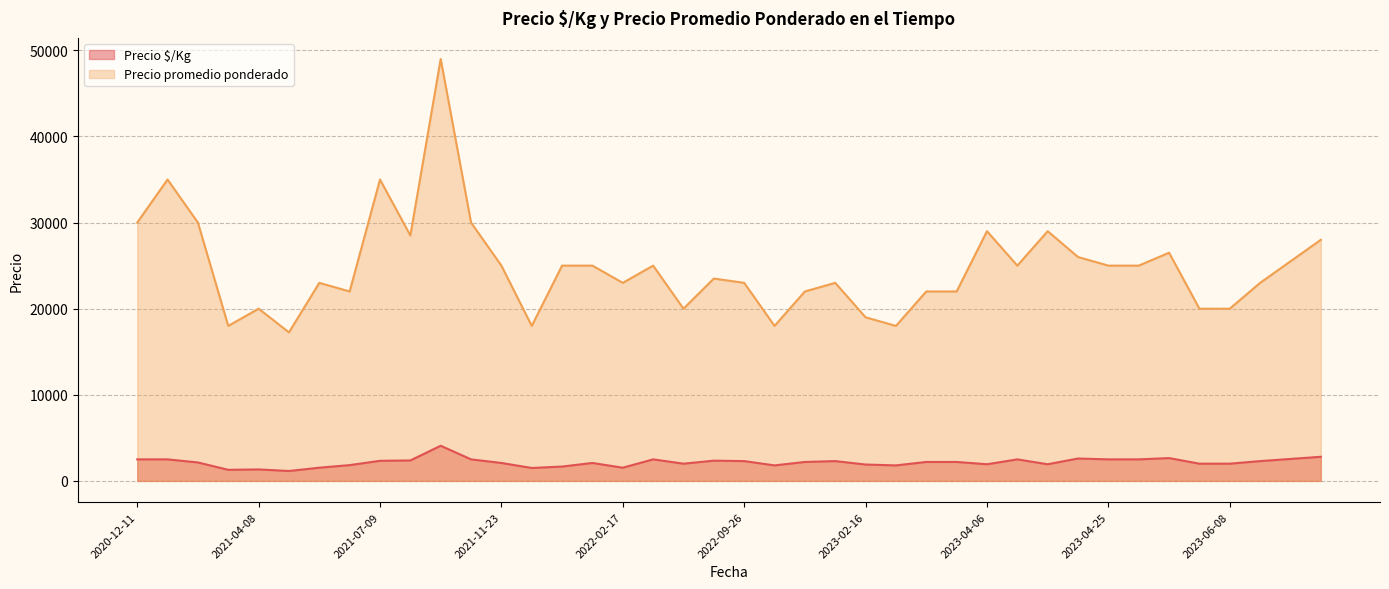

True or false: Precio $/Kg and Precio promedio ponderado intersect in this chart.

False